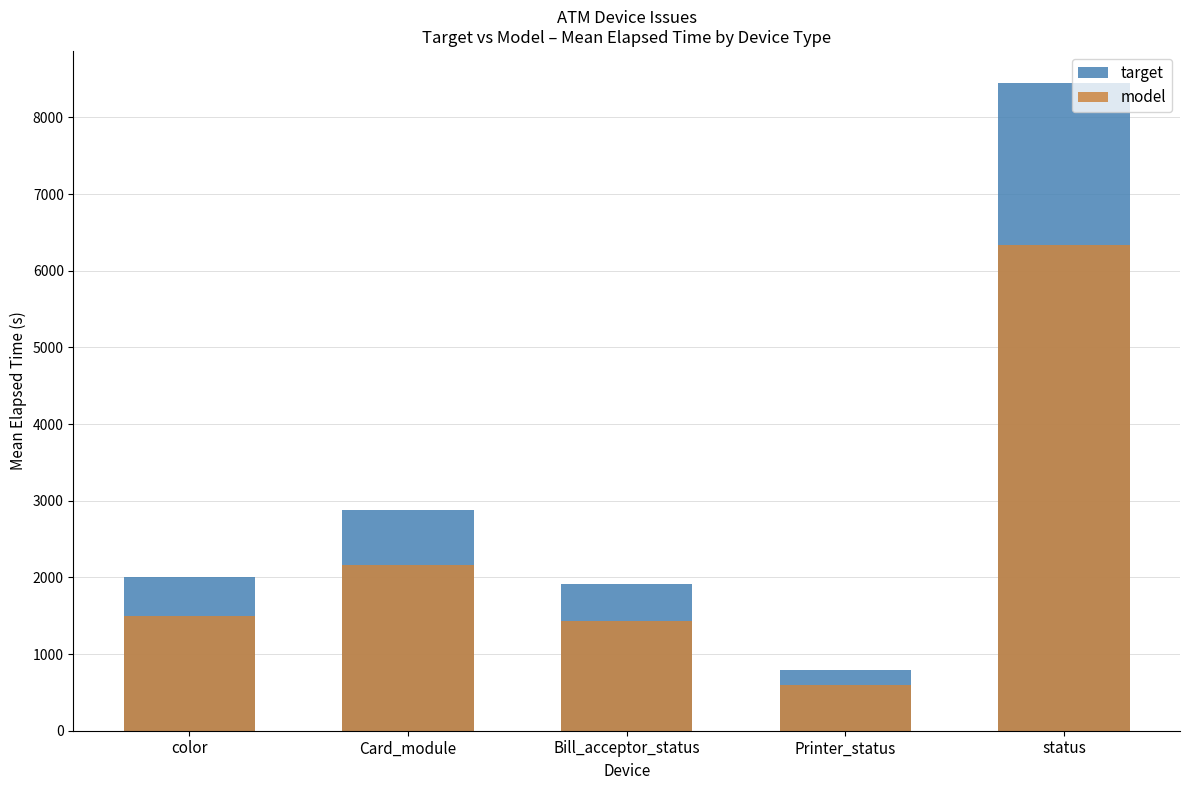

How many distinct data groups are displayed?

2